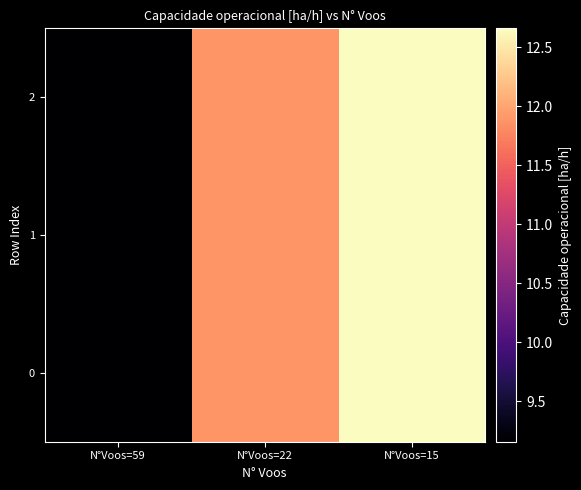

At which category does the chart reach its minimum across all series?

N°Voos=59